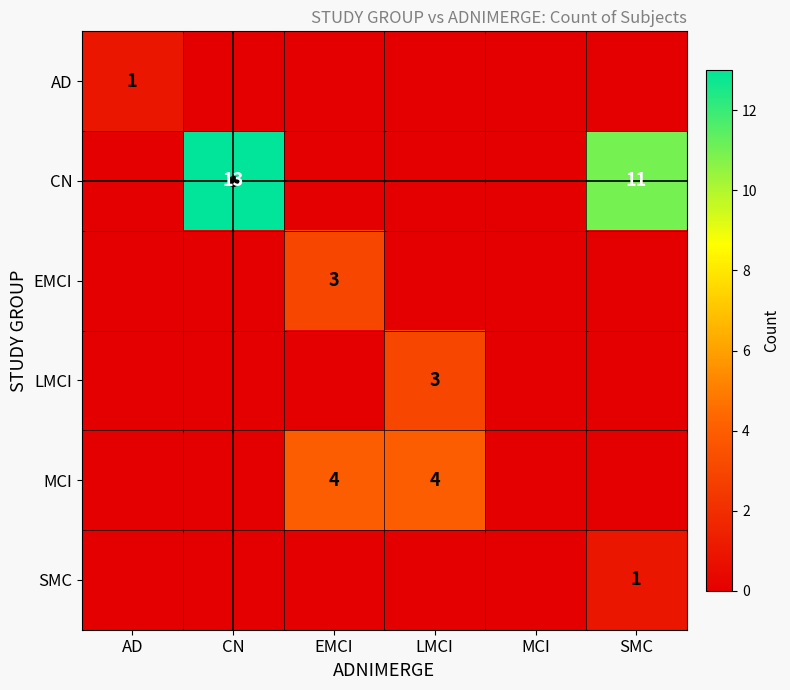

Which category has the highest value across all series?

CN